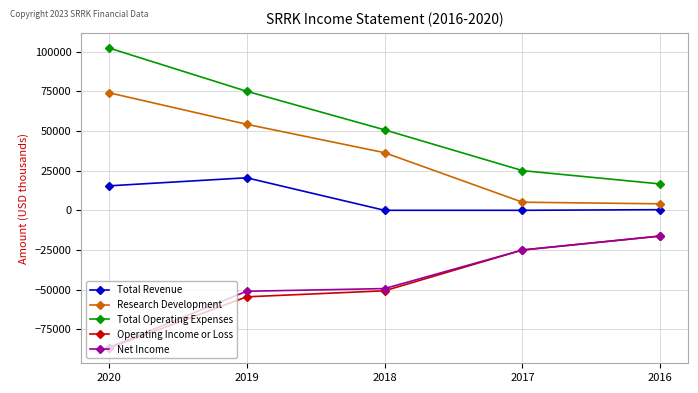

At which category is the sum across all series the highest?

2019